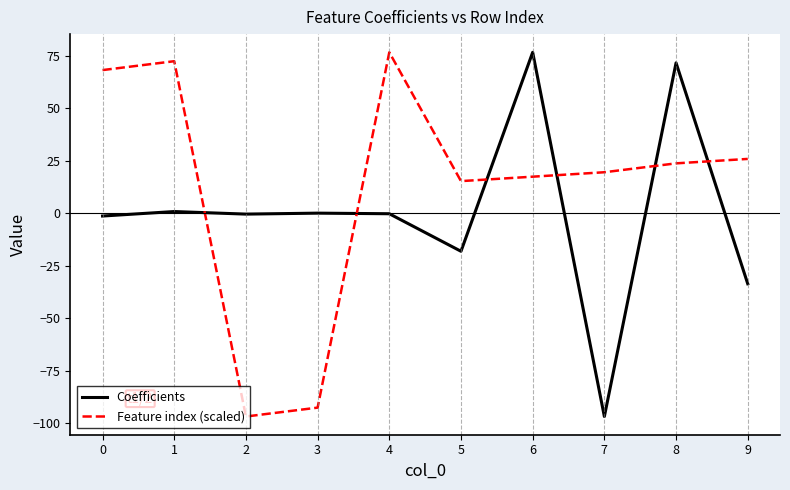

Is the value of Feature index (scaled) at 5 greater than the value of Coefficients at 3?

Yes